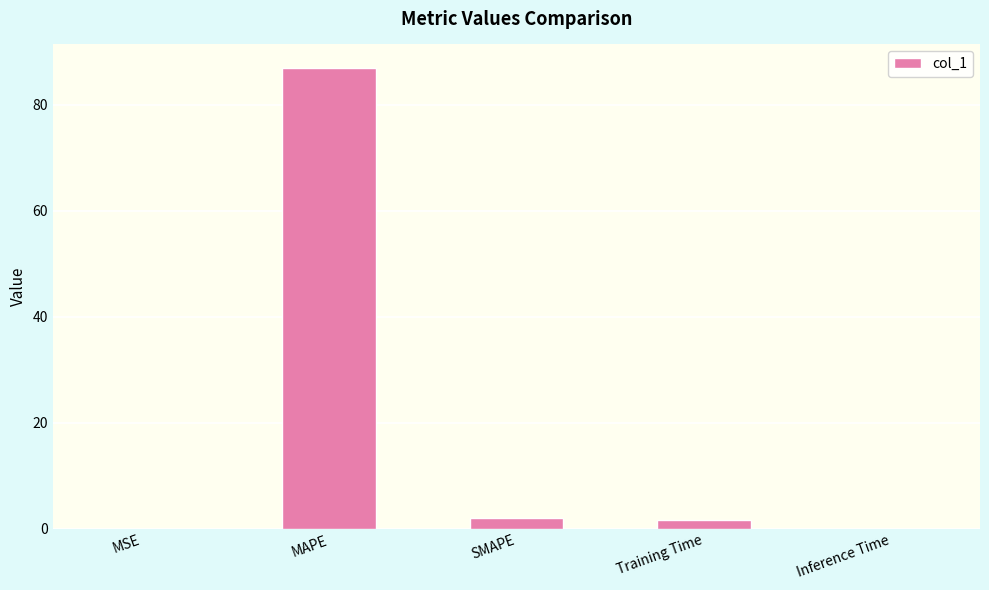

Which has a higher value, SMAPE or Inference Time?

SMAPE